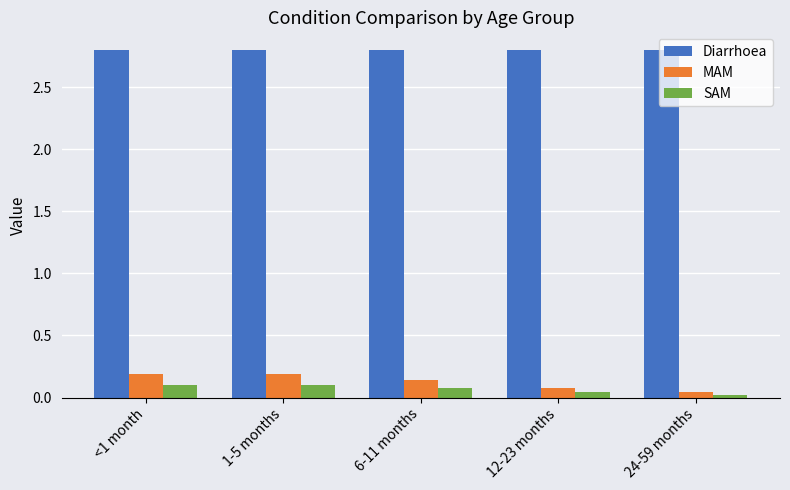

At 12-23 months, list the series in order from smallest to largest.

SAM, MAM, Diarrhoea